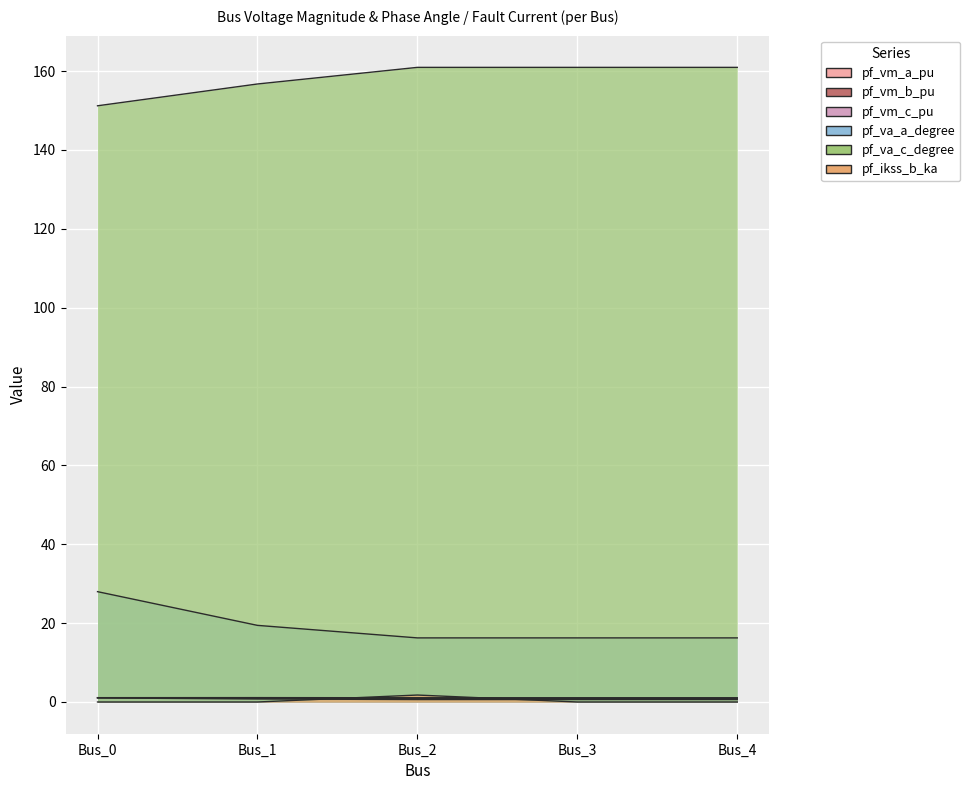

Which series changed the most between Bus_1 and Bus_3?

pf_va_c_degree